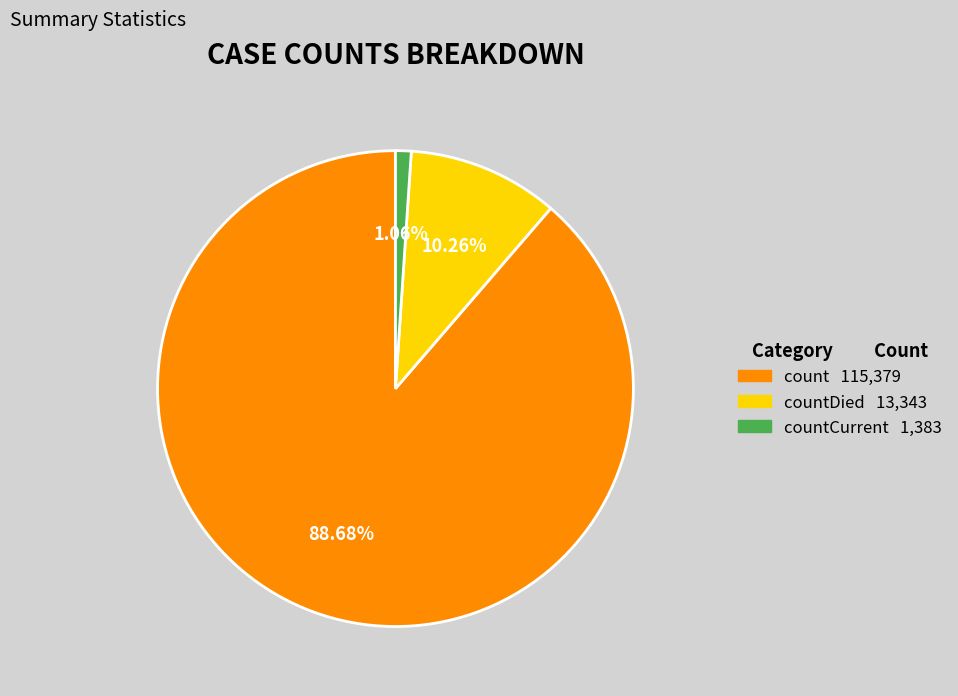

Is there any slice that represents more than half of the pie?

Yes